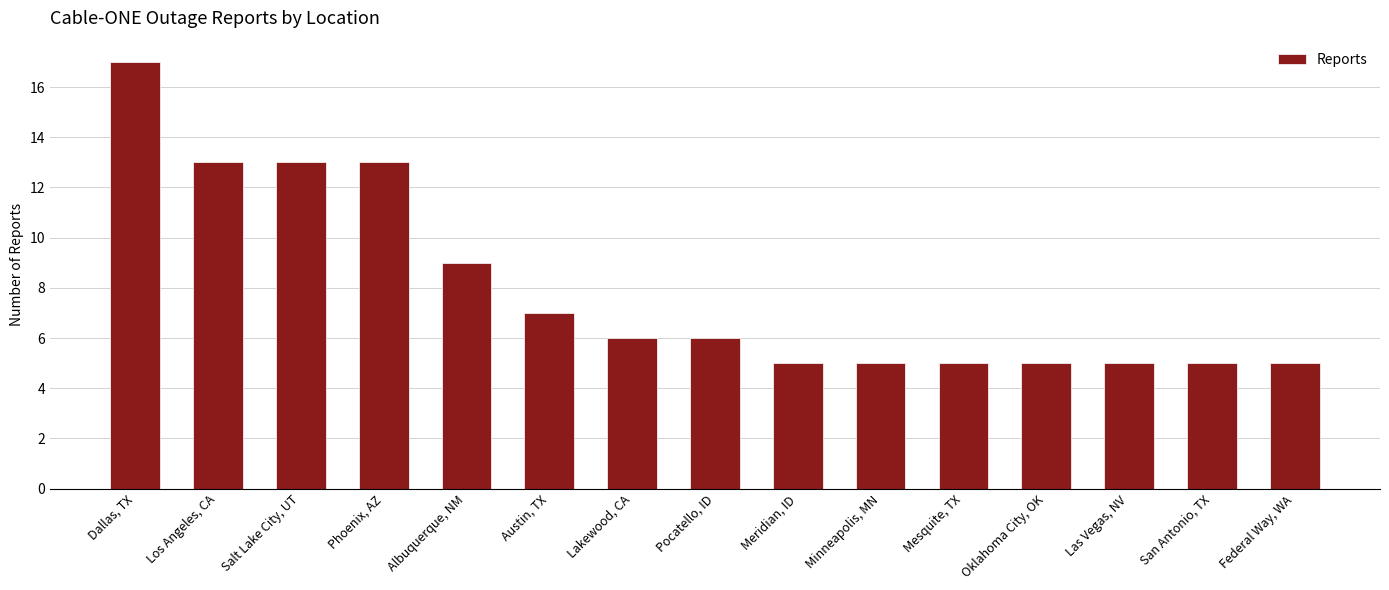

What is the greatest value displayed?

17